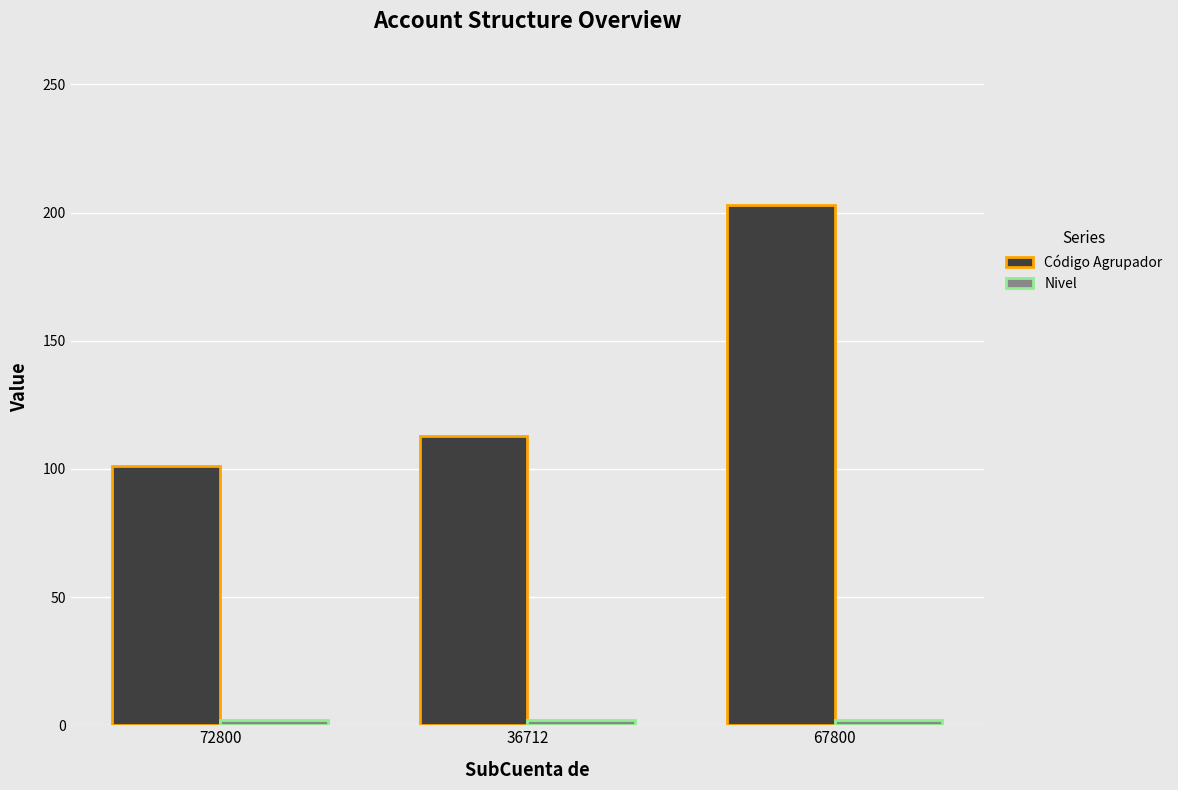

Does the chart contain any negative values?

No